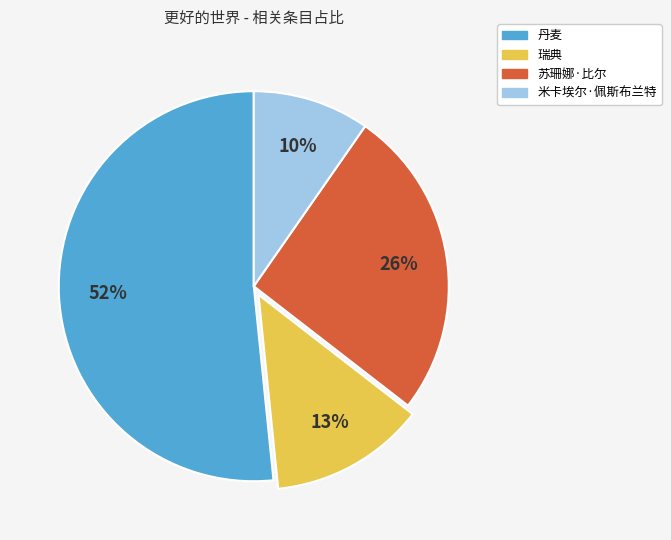

Is it true that 米卡埃尔·佩斯布兰特 is 10% of the pie?

True